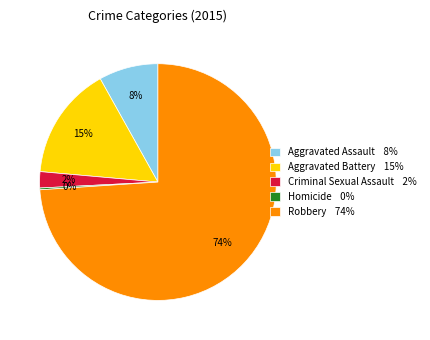

To the nearest percent, what is the average slice percentage?

20%